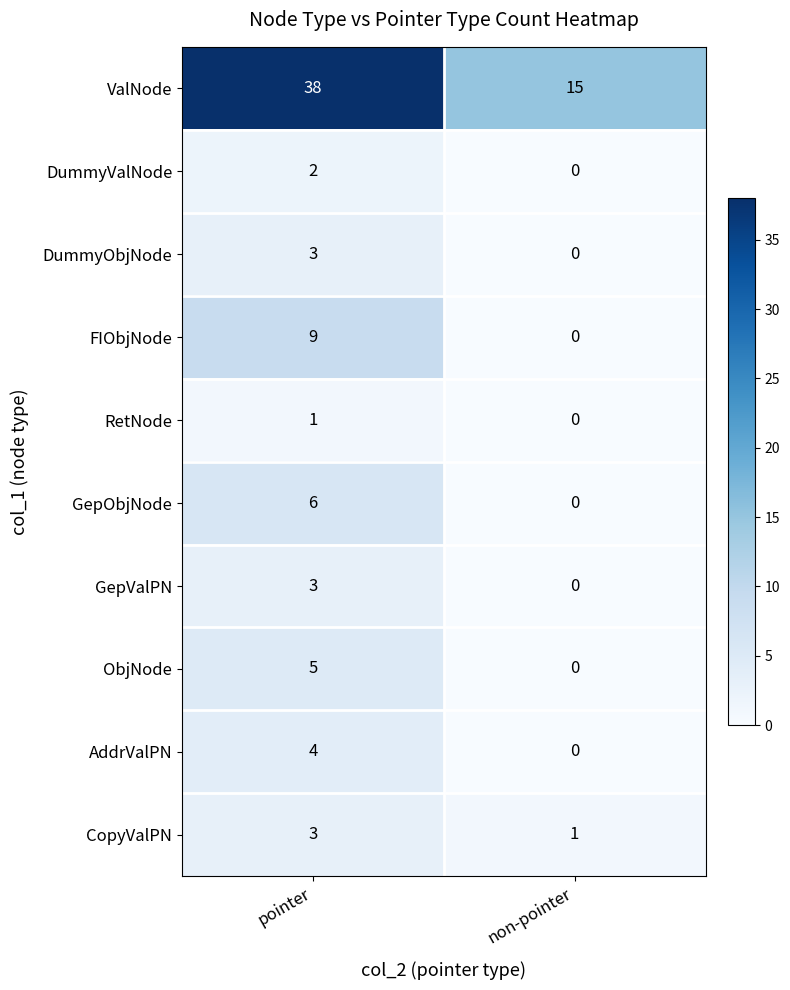

Reading left to right, list all the values displayed in this chart.

ValNode: 38	15
DummyValNode: 2	0
DummyObjNode: 3	0
FIObjNode: 9	0
RetNode: 1	0
GepObjNode: 6	0
GepValPN: 3	0
ObjNode: 5	0
AddrValPN: 4	0
CopyValPN: 3	1